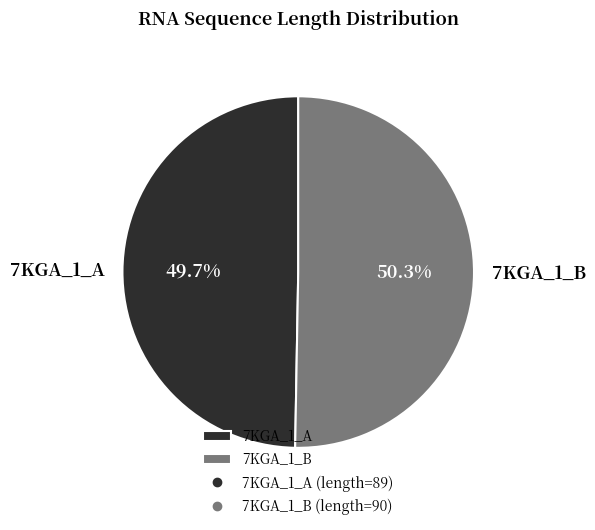

What portion of the pie excludes 7KGA_1_B?

49.7%